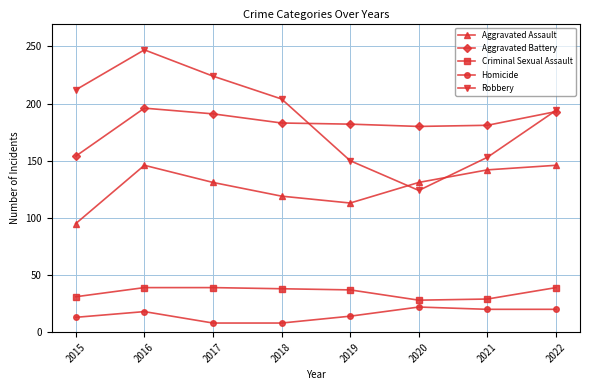

What is the difference between the maximum and second lowest values in the Homicide series?

14